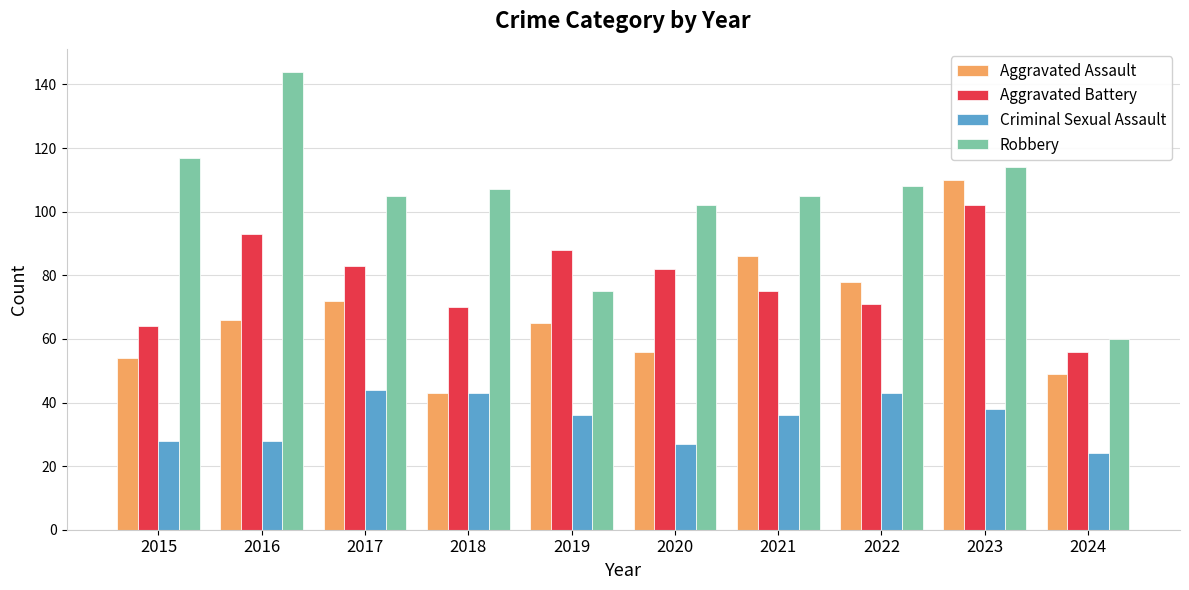

The value of Aggravated Battery at 2018 is 70. True or false?

True